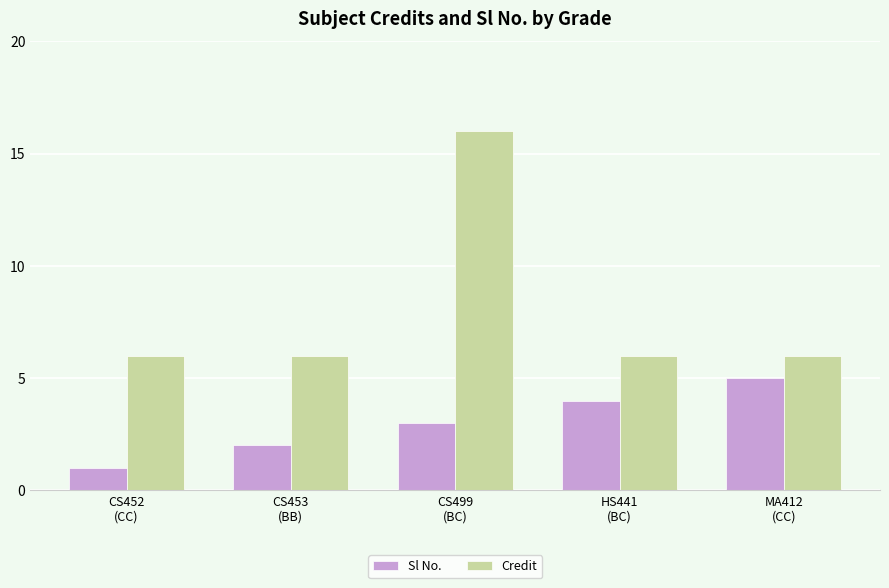

Reading left to right, extract all data points from this chart.

Sl No.: 1	2	3	4	5
Credit: 6	6	16	6	6